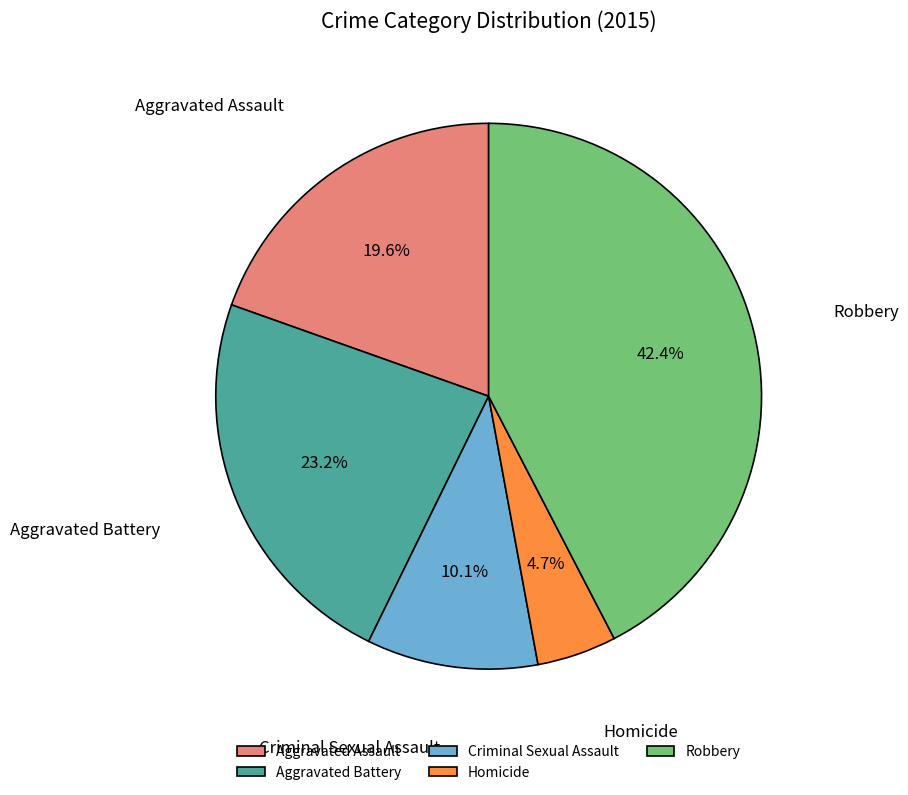

What percentage do Robbery and Aggravated Battery together represent?

65.6%